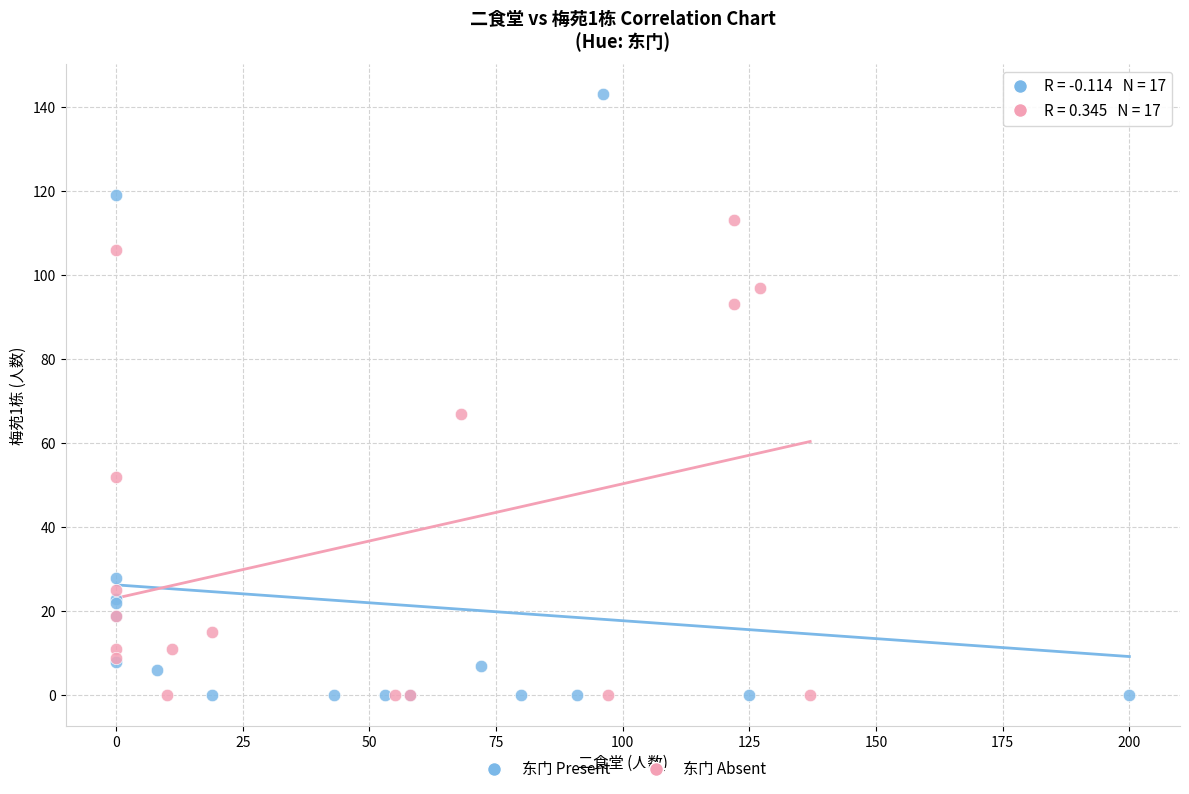

What are all the series names shown in the legend?

东门 Present, 东门 Absent